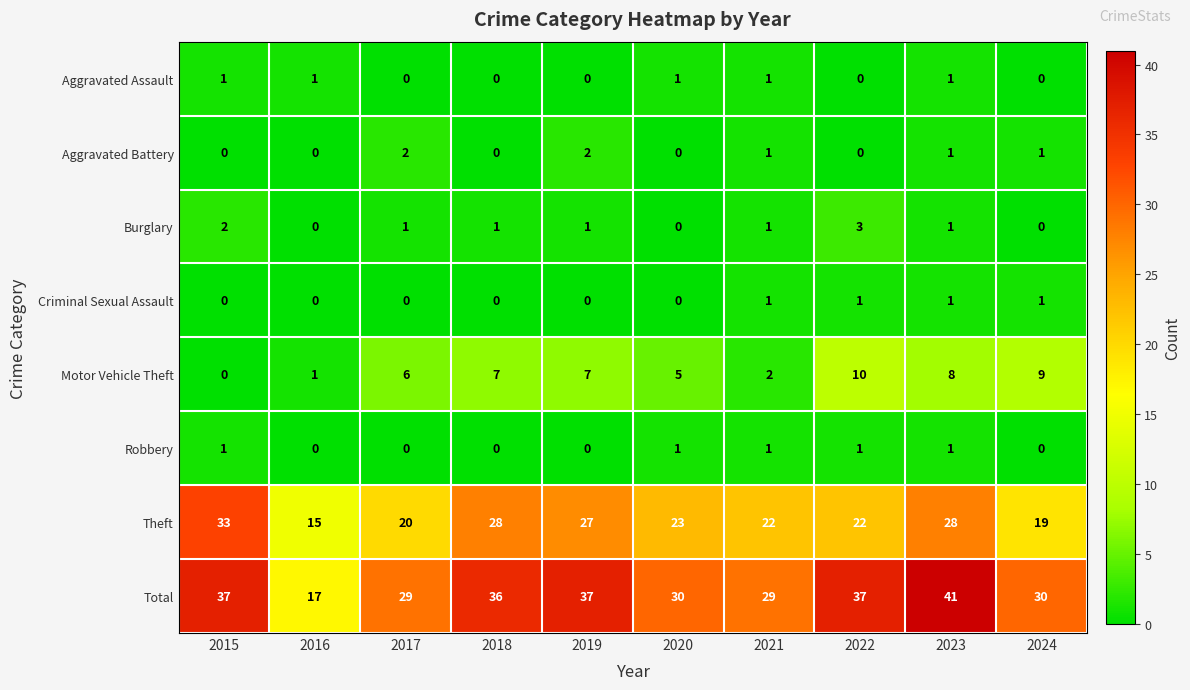

How many values in the Aggravated Battery series are below 1?

5